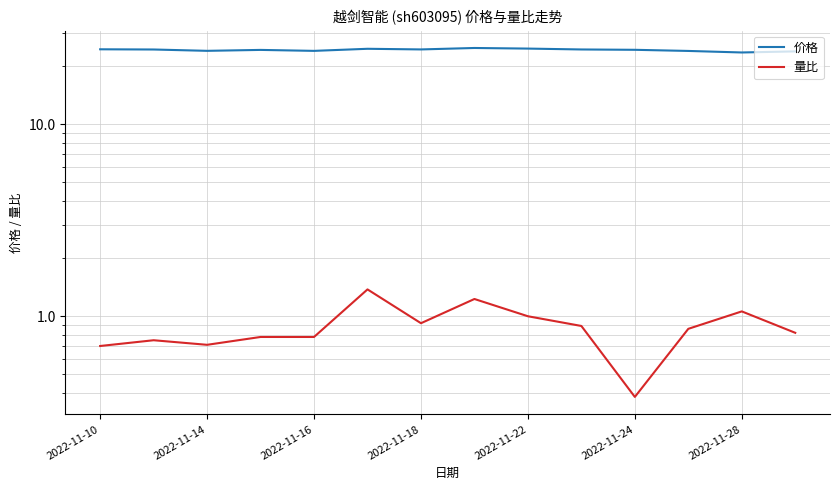

How many interior local valleys does the 价格 series have?

4